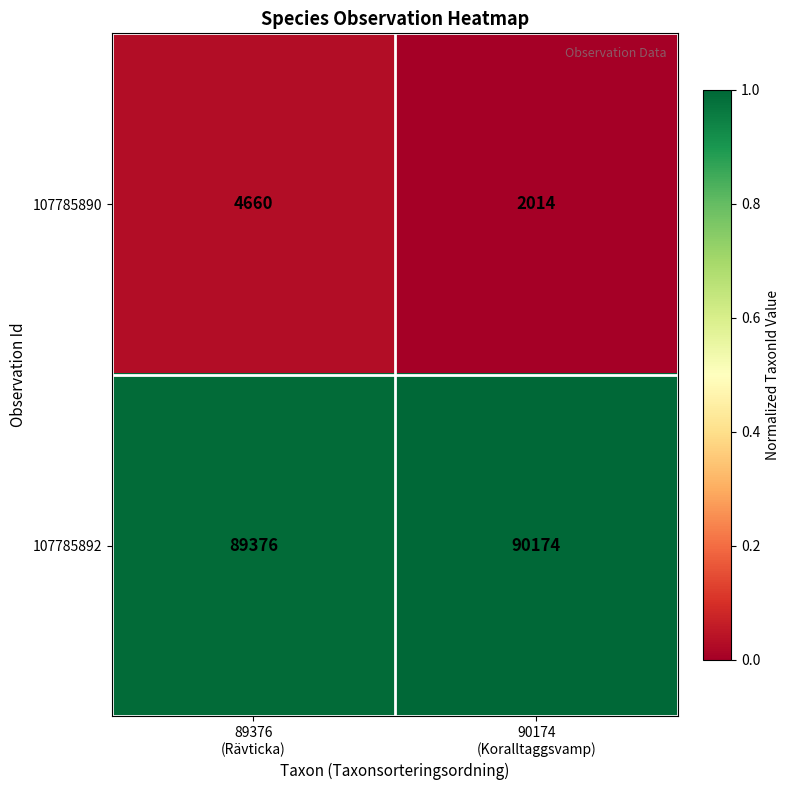

What is the spread (max minus min) of values at 89376
(Rävticka)?

84716